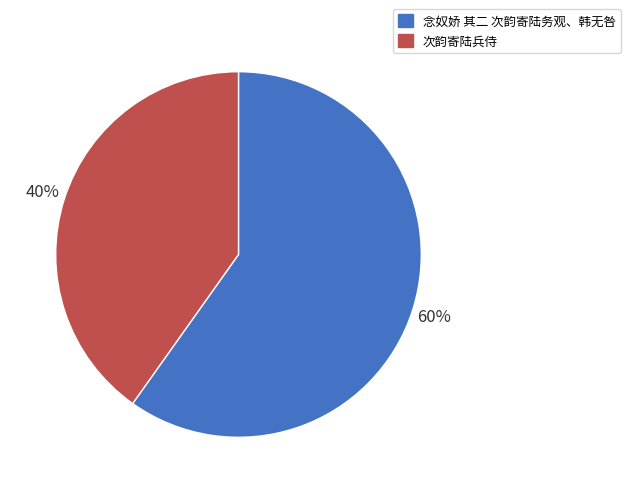

How many segments does this pie chart have?

2